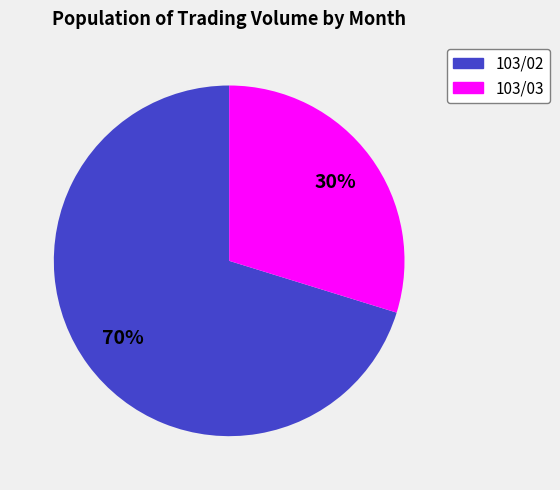

To the nearest percent, what is the difference between the largest and smallest slice percentages?

40%